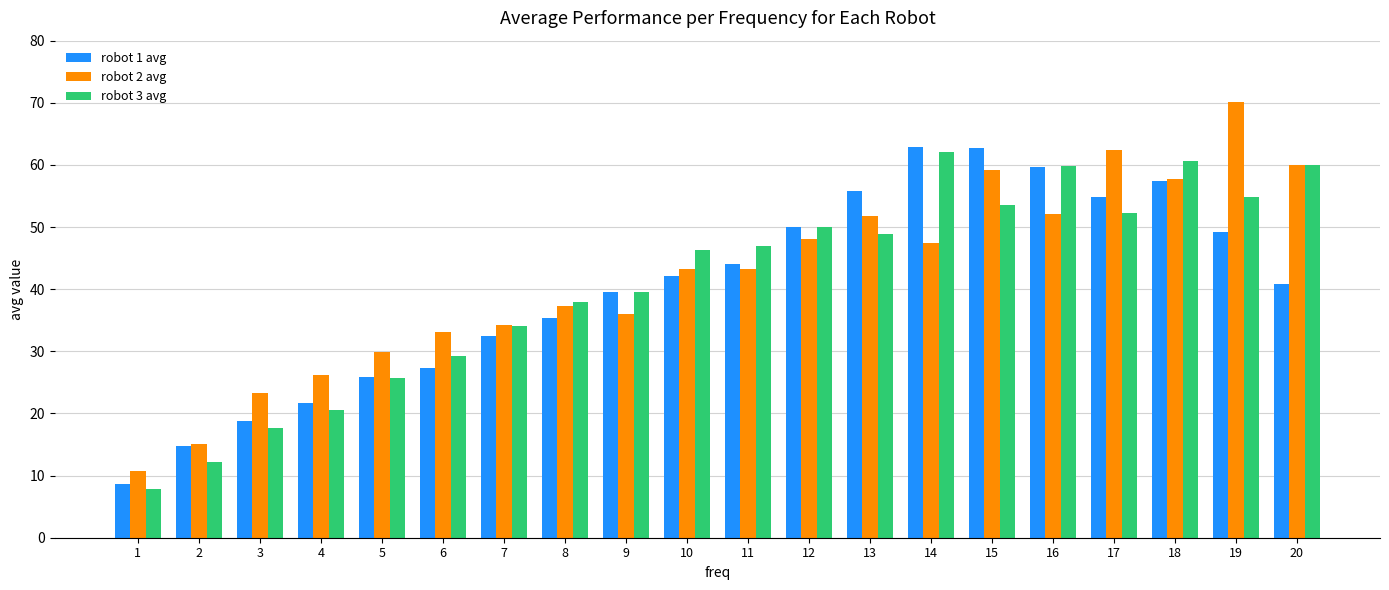

The value of robot 1 avg at 20 is 40.8. True or false?

True